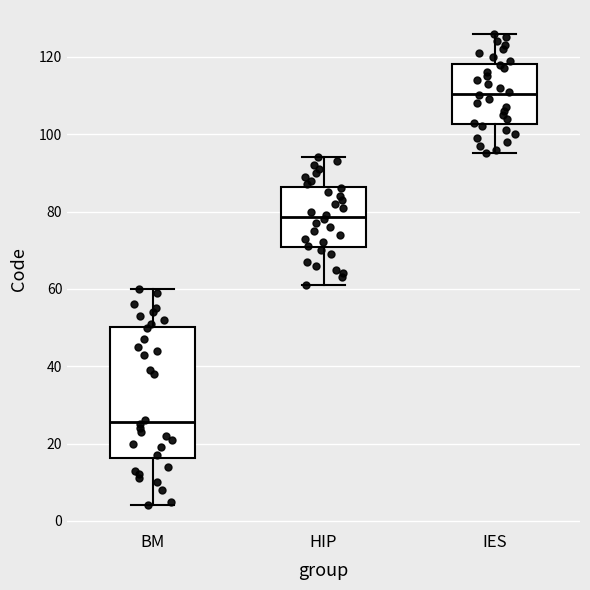

Reading left to right, transcribe this box plot: for each box, give where its median line is, the range the box spans, and where its two whiskers end, as read against the y-axis. The values are not printed on the chart, so give them approximately, as read against the axis.

BM: median 26, box 16 to 50, whiskers 4 to 60
HIP: median 78, box 70 to 86, whiskers 62 to 94
IES: median 110, box 102 to 118, whiskers 96 to 126